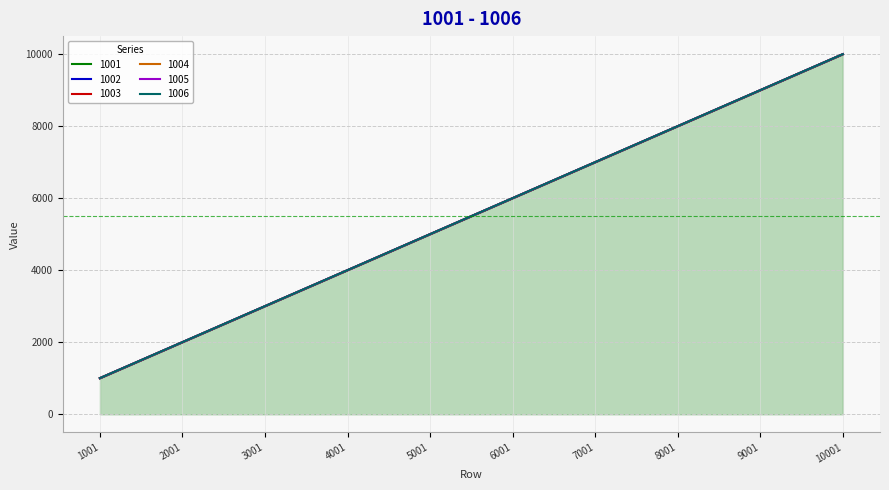

The 1002 series shows 1046 at 2001. True or false?

False